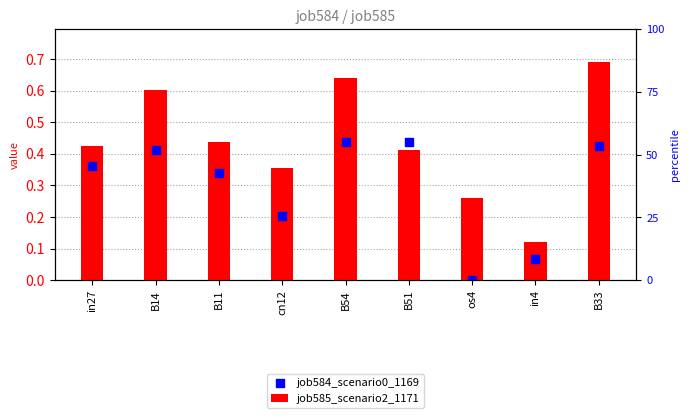

What is the total value across all series at B11?

0.8